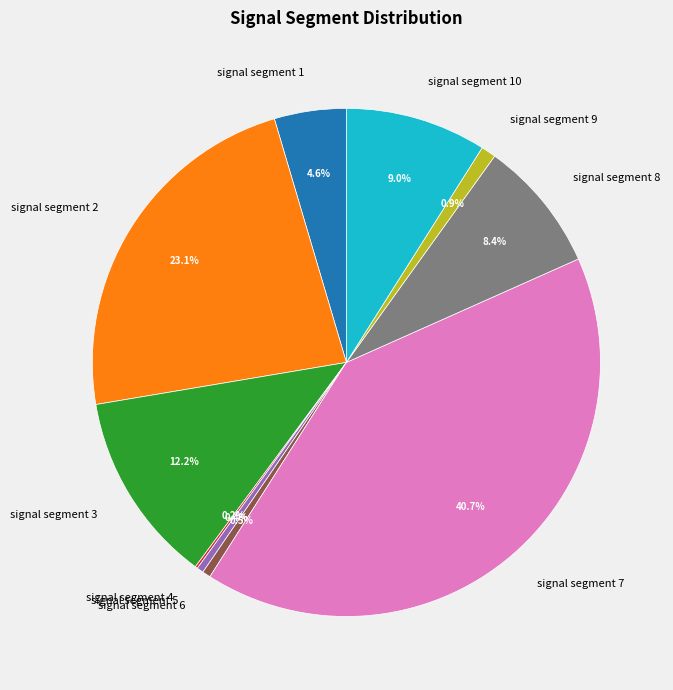

Does signal segment 2 represent more than half of the total?

No